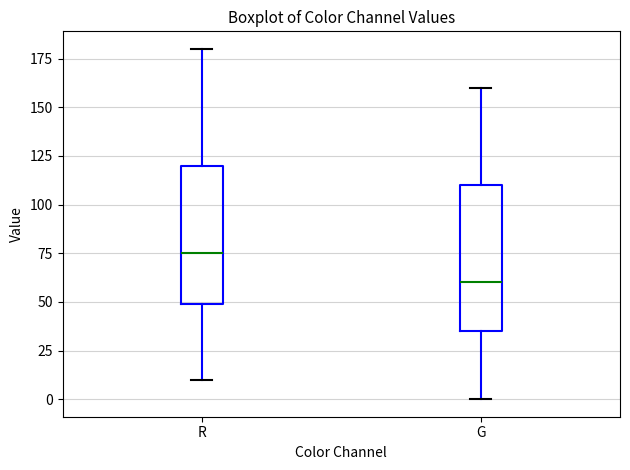

Reading left to right, read every box against the y-axis: the position of its median line, the range the box covers, and the ends of its whiskers. The values are not printed on the chart, so give them approximately, as read against the axis.

R: median 75, box 50 to 120, whiskers 10 to 180
G: median 60, box 35 to 110, whiskers 0 to 160